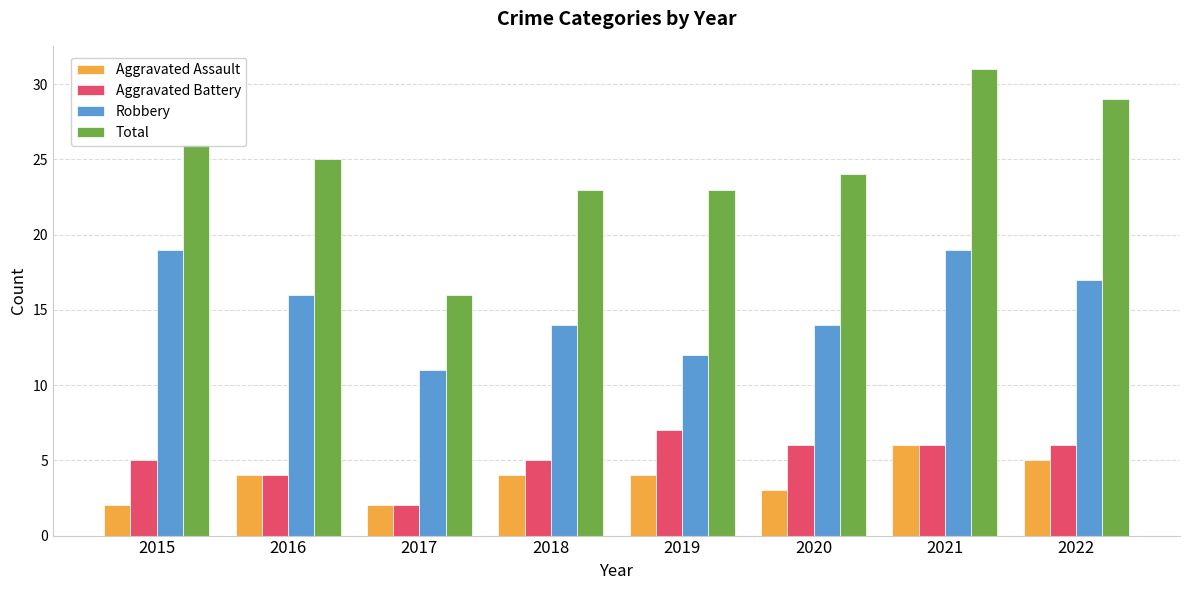

Rank the series by their maximum value, from highest to lowest.

Total, Robbery, Aggravated Battery, Aggravated Assault